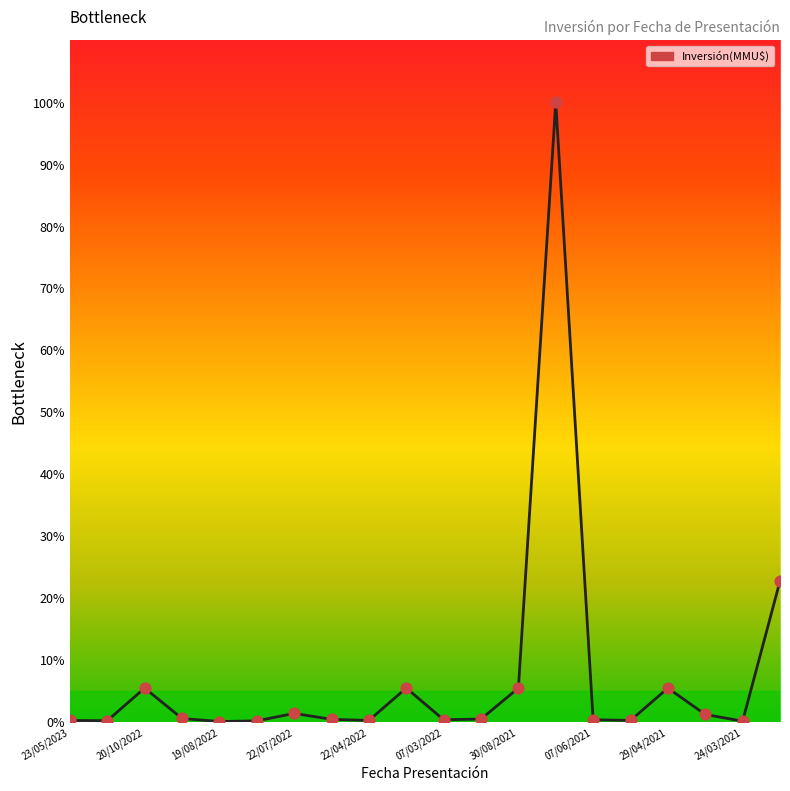

What is the difference between the maximum and minimum values?

99.9